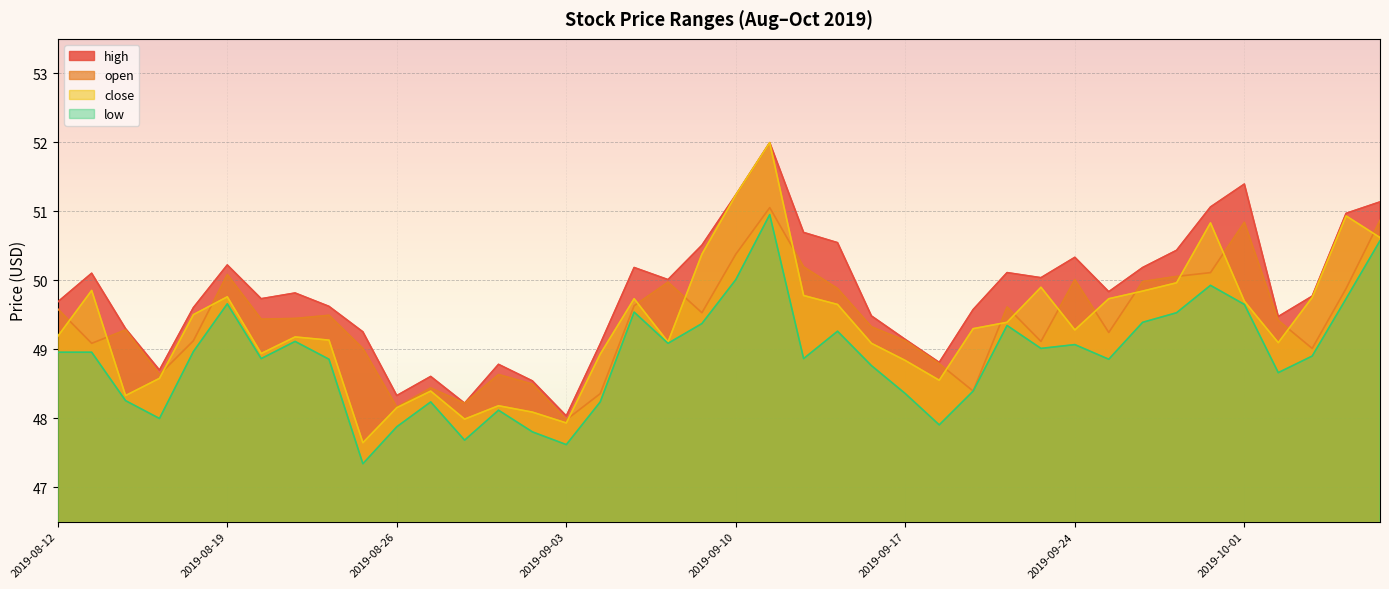

True or false: open and low intersect in this chart.

False